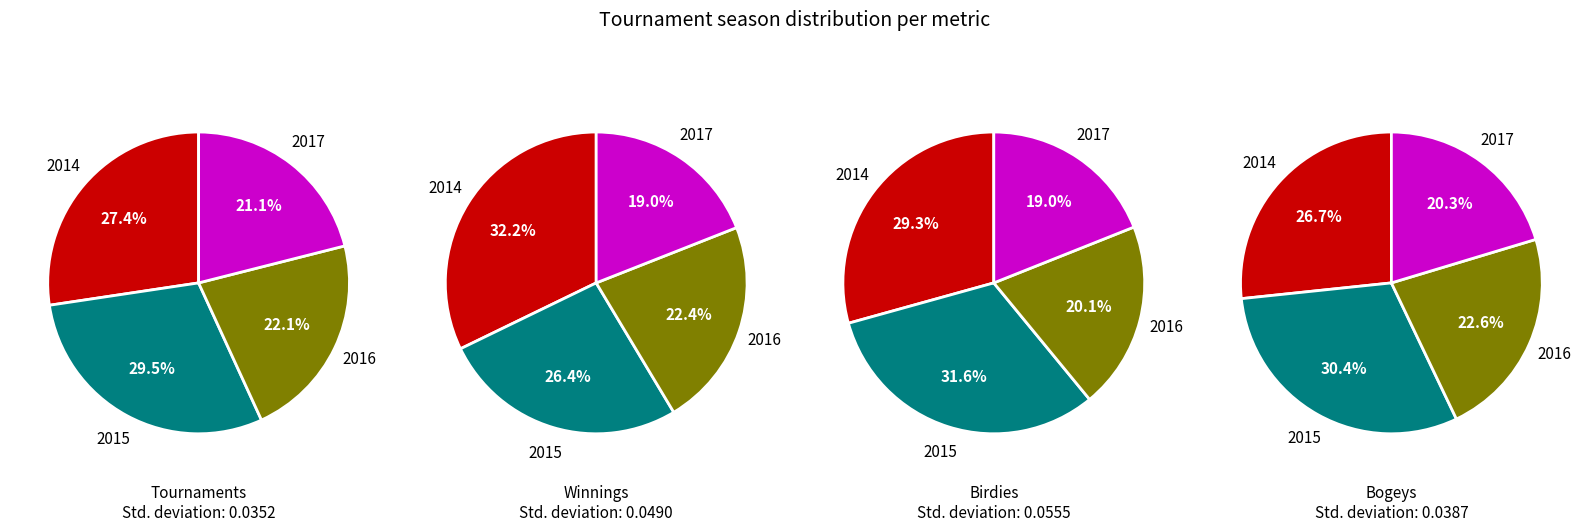

Does 2014 account for over 50% of the chart?

No